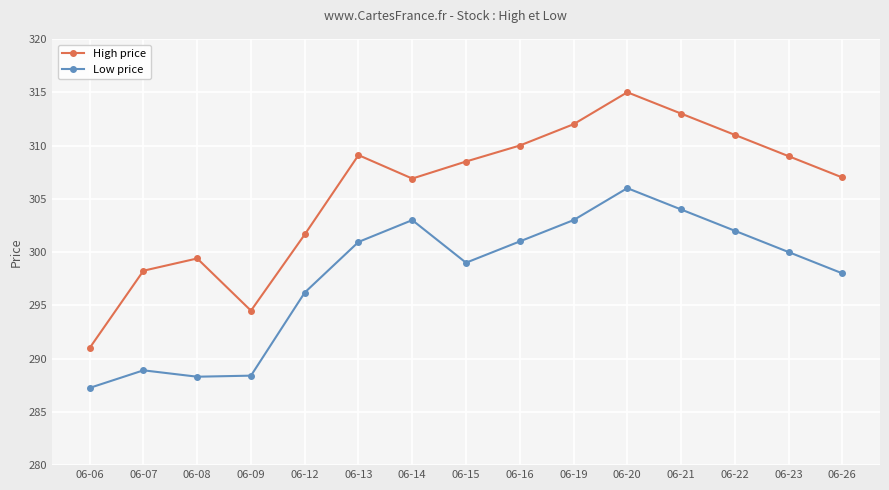

Which series has the widest spread of values?

High price